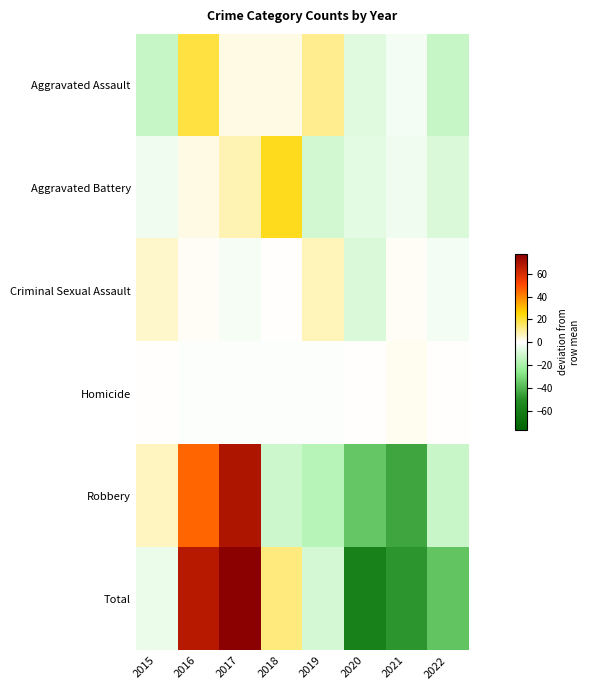

At which category is the sum across all series the highest?

2017